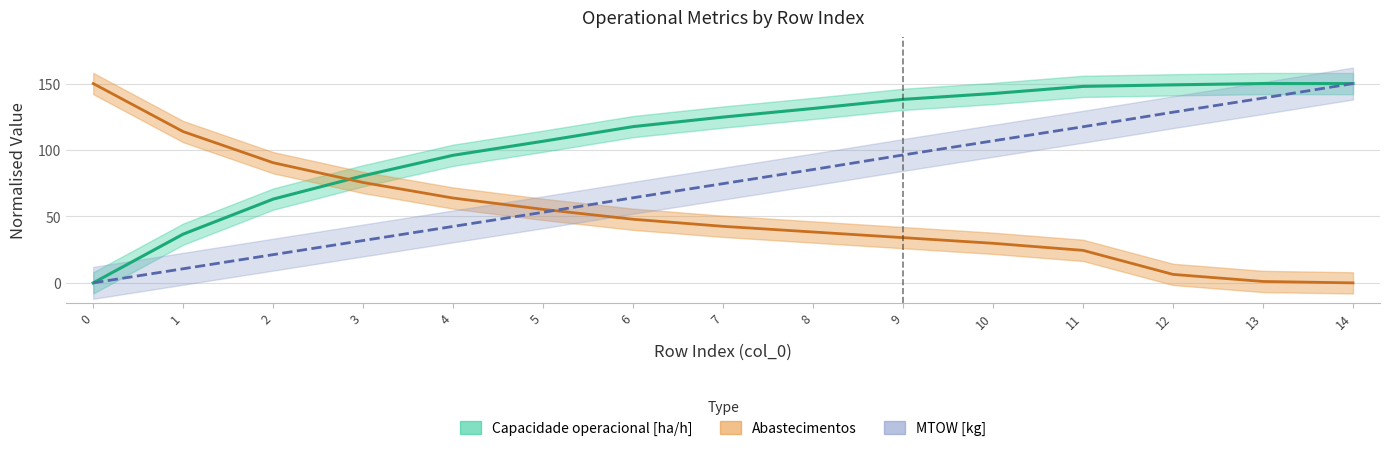

Reading left to right, what are all the values shown in this chart?

Capacidade operacional [ha/h]: 0=0.0	1=36.7	2=63.1	3=80.6	4=96.0	5=106.6	6=117.6	7=124.8	8=131.3	9=138.1	10=142.5	11=147.9	12=149.0	13=150.0	14=150.0
Autonomia Projetada [h]: 0=0.0	1=10.6	2=21.3	3=31.9	4=42.5	5=53.1	6=64.1	7=74.7	8=85.3	9=96.2	10=106.9	11=117.5	12=128.4	13=139.1	14=150.0
Abastecimentos: 0=150.0	1=113.8	2=90.4	3=75.5	4=63.8	5=55.3	6=47.9	7=42.6	8=38.3	9=34.0	10=29.8	11=24.5	12=6.4	13=1.1	14=0.0